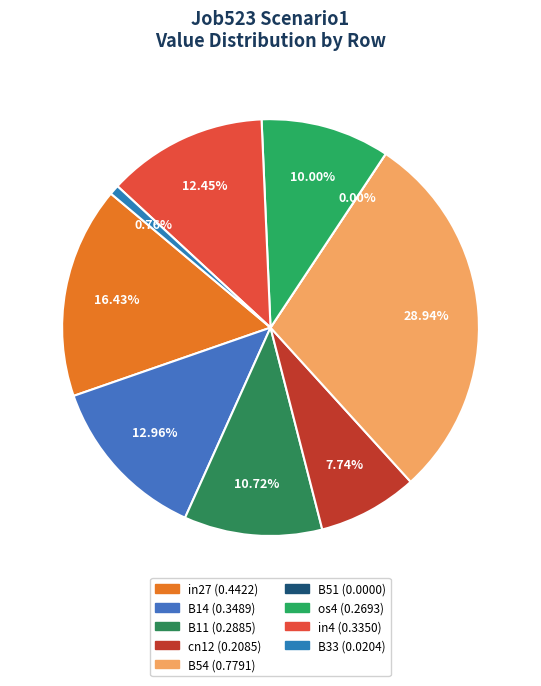

To the nearest percent, what percentage of the pie is in27?

16%